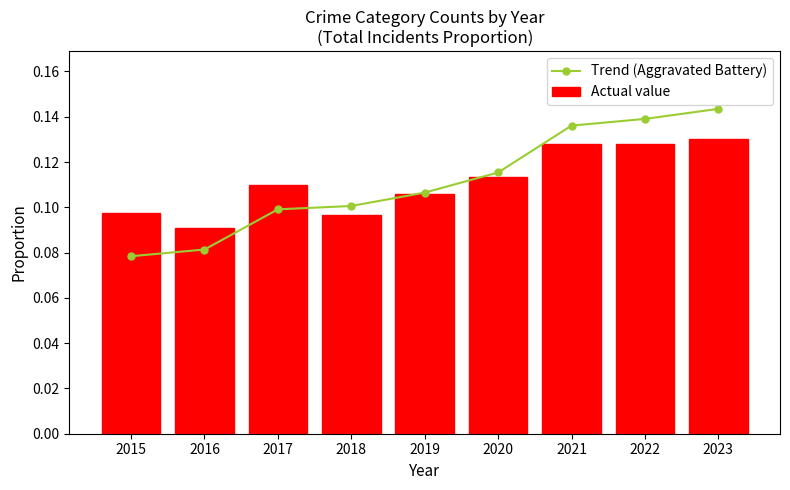

At which label does Actual value reach its peak?

2023